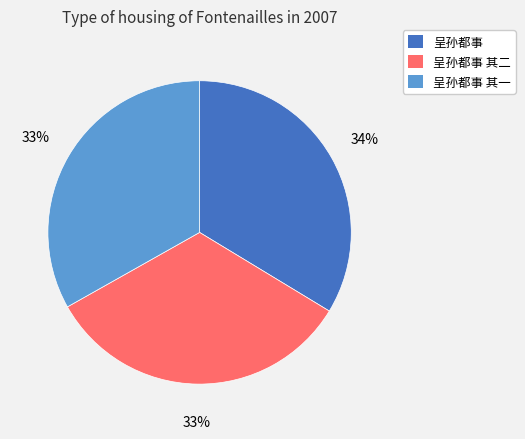

Is there any slice that represents more than half of the pie?

No